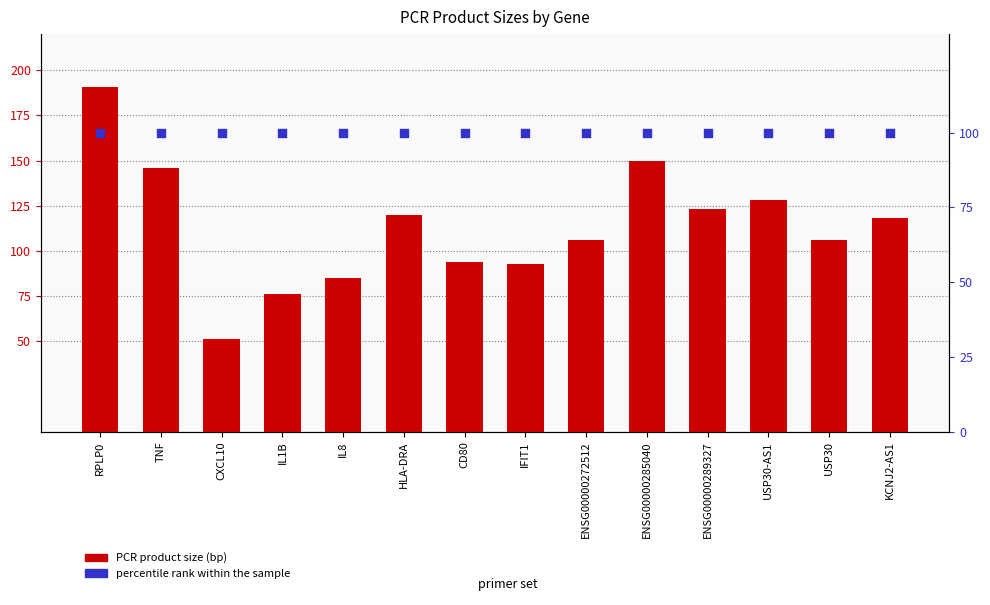

Is the value of Expected PCR Product Size (bp) at IL8 greater than the value of percentile rank within the sample at IL8?

No